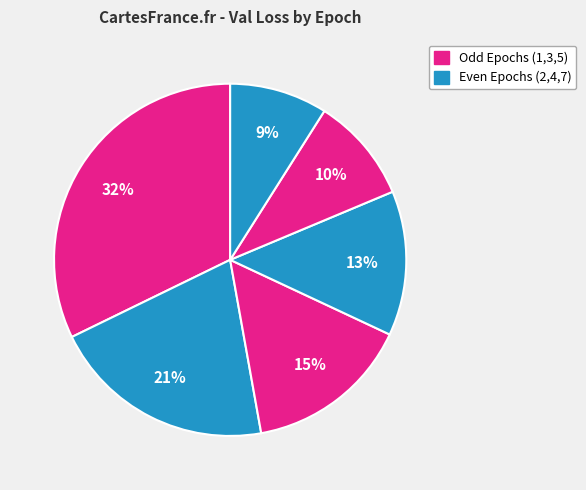

How many segments does this pie chart have?

6